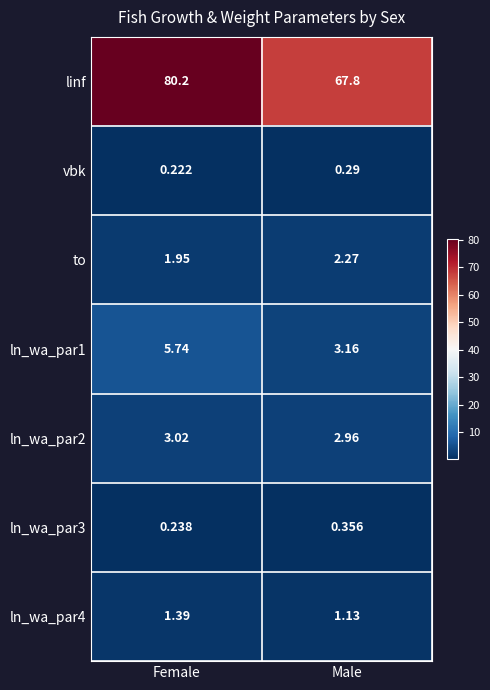

Which category has the lowest value in the ln_wa_par4 series?

Male